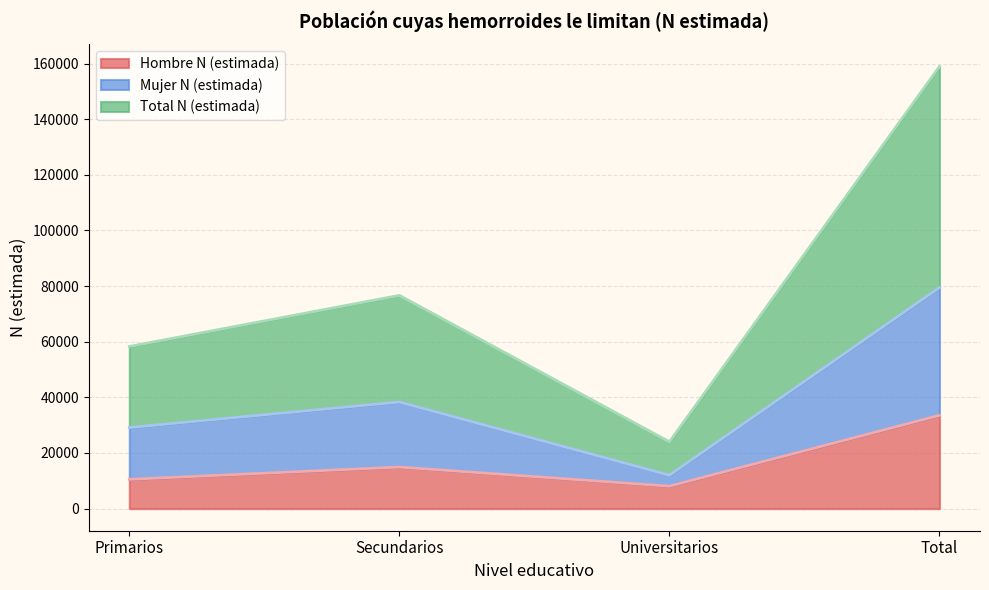

Rank the series at Total from highest to lowest value.

Total N (estimada), Mujer N (estimada), Hombre N (estimada)